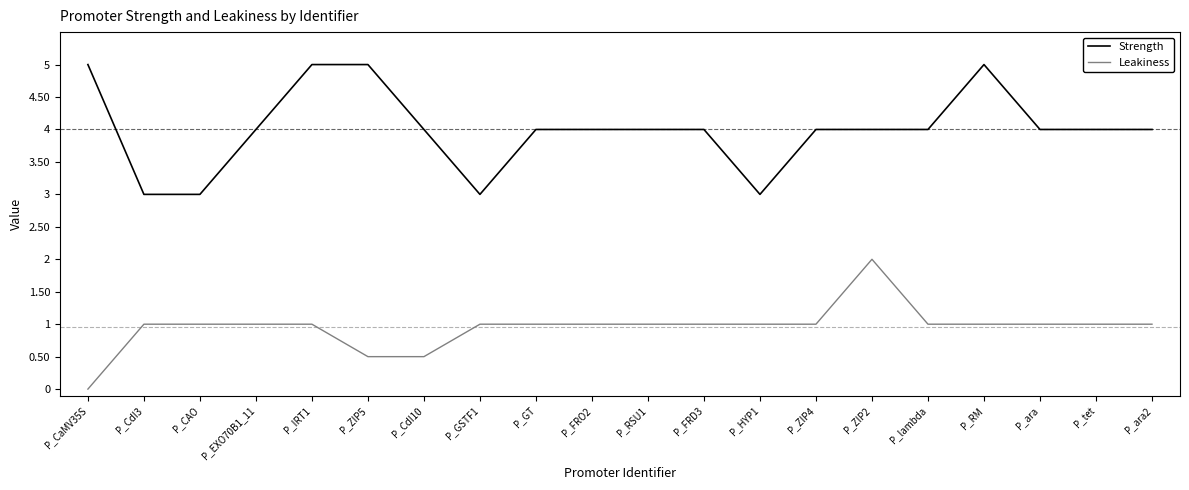

Rank the series at P_FRO2 from highest to lowest value.

Strength, Leakiness